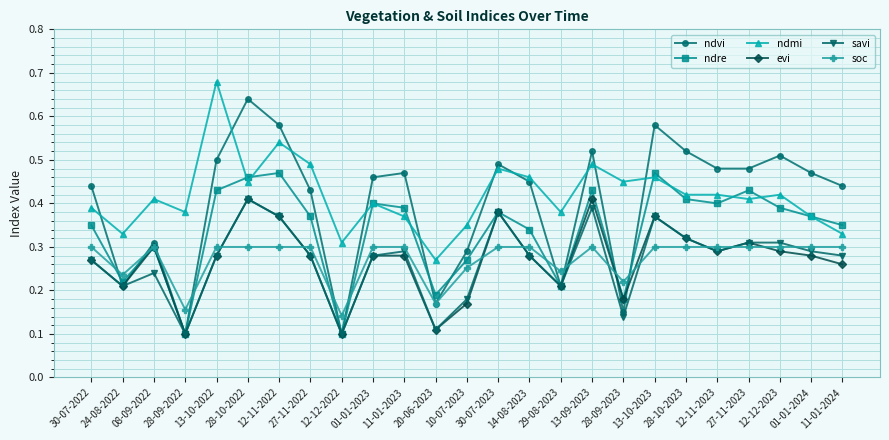

Which series has the largest total across all categories?

ndmi